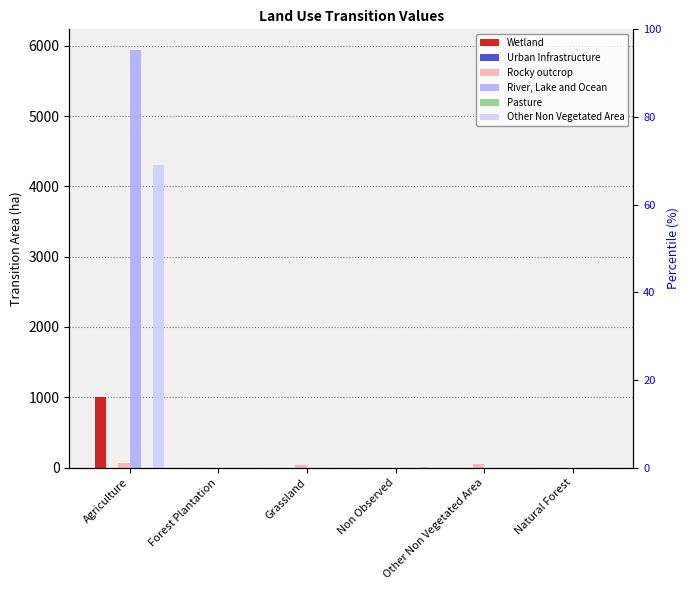

Count the number of data series in this chart.

6